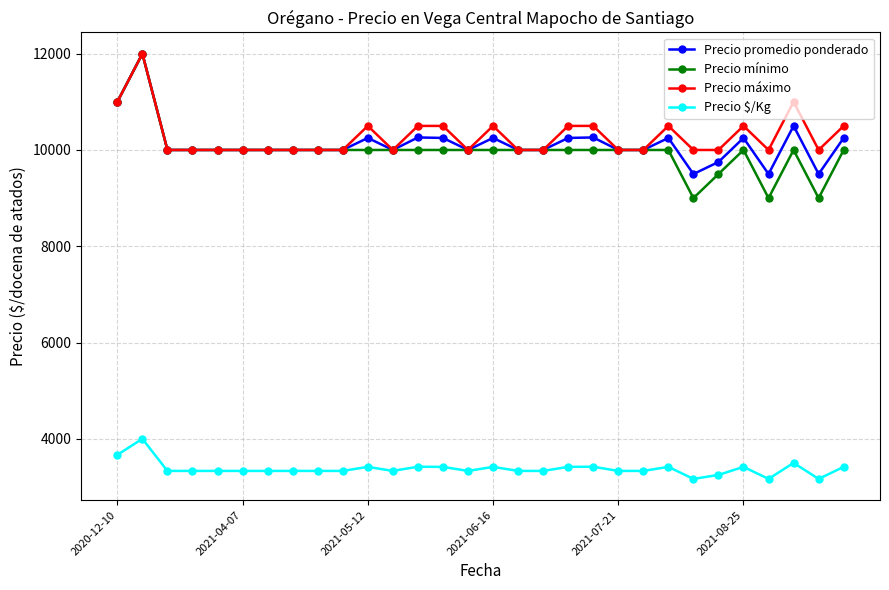

True or false: Precio mínimo has more than 1 points higher than both neighbors.

True